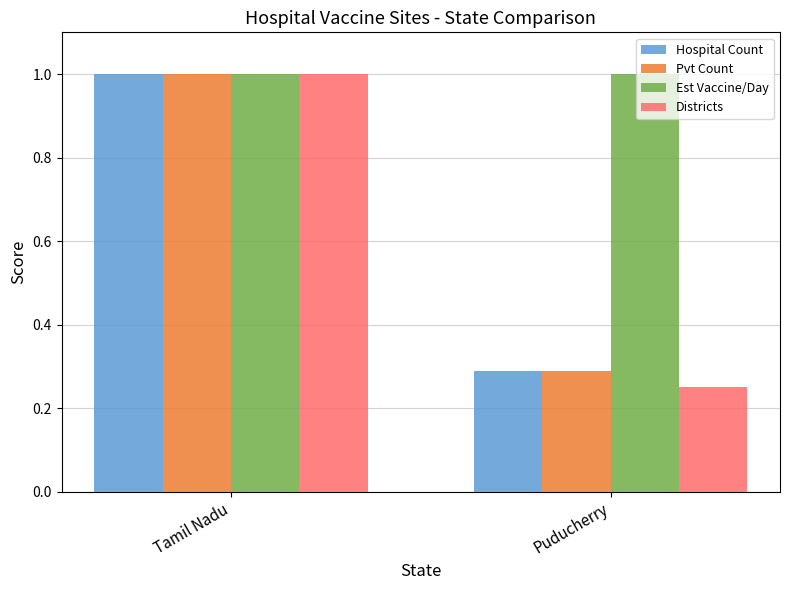

Between Tamil Nadu and Puducherry, which series saw the biggest shift?

Districts